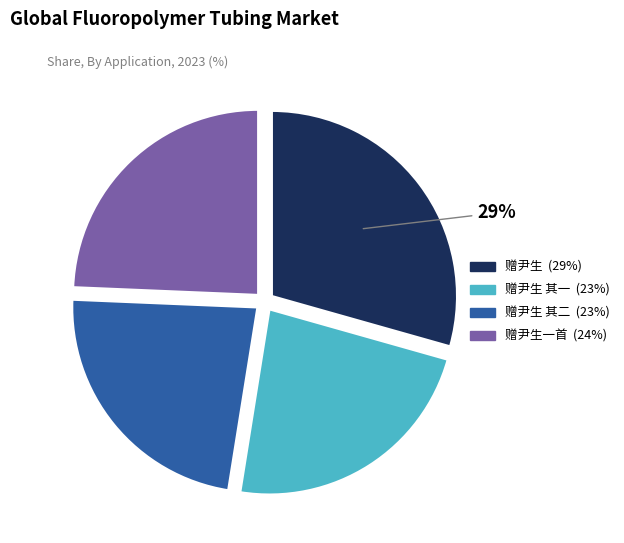

To the nearest percent, what is the difference between the largest and smallest slice percentages?

6%